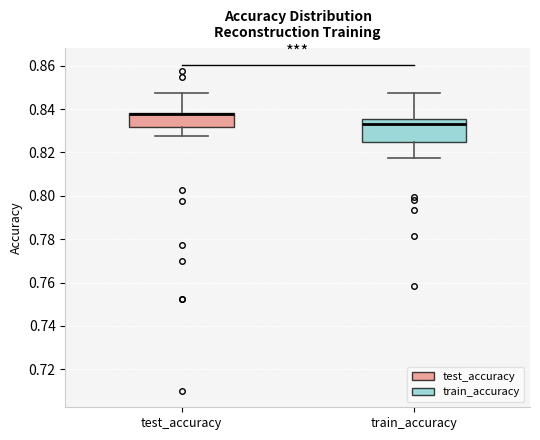

Reading left to right, transcribe this box plot: for each box, give where its median line is, the range the box spans, and where its two whiskers end, as read against the y-axis. The values are not printed on the chart, so give them approximately, as read against the axis.

test_accuracy: median 0.838 (drawn on the box's upper edge), box 0.832 to 0.838, whiskers 0.828 to 0.848
train_accuracy: median 0.832, box 0.824 to 0.836, whiskers 0.818 to 0.848